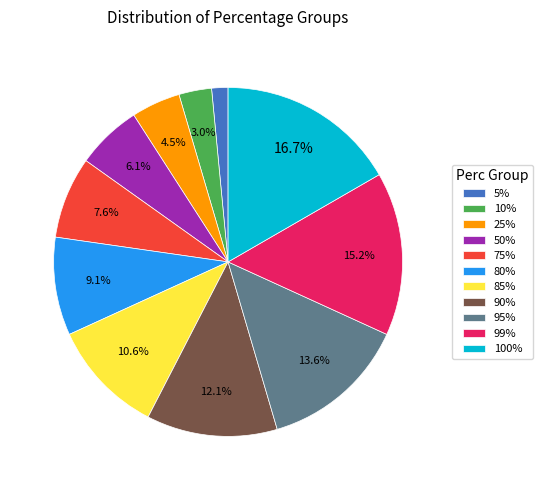

What is the ratio of the value at 85% to the value at 95%?

0.8